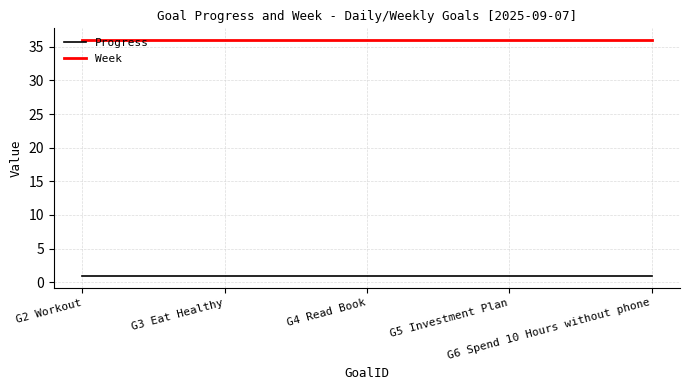

Reading left to right, transcribe all the data shown in this chart.

Progress: G2 Workout=0.9	G3 Eat Healthy=0.9	G4 Read Book=0.9	G5 Investment Plan=0.9	G6 Spend 10 Hours without phone=0.9
Week: G2 Workout=36.0	G3 Eat Healthy=36.0	G4 Read Book=36.0	G5 Investment Plan=36.0	G6 Spend 10 Hours without phone=36.0